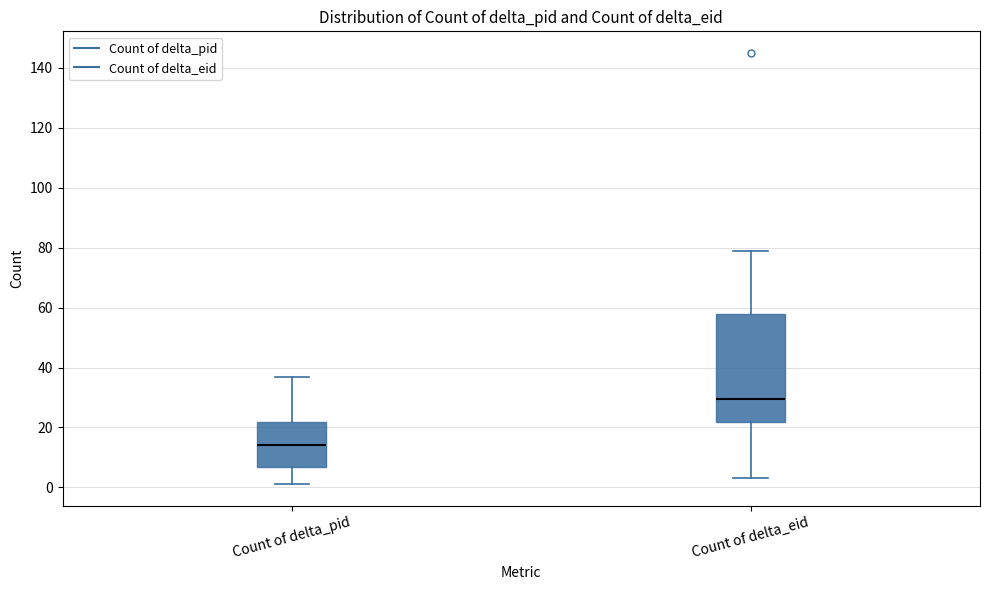

Which box is the tallest, from its lower edge to its upper edge?

Count of delta_eid